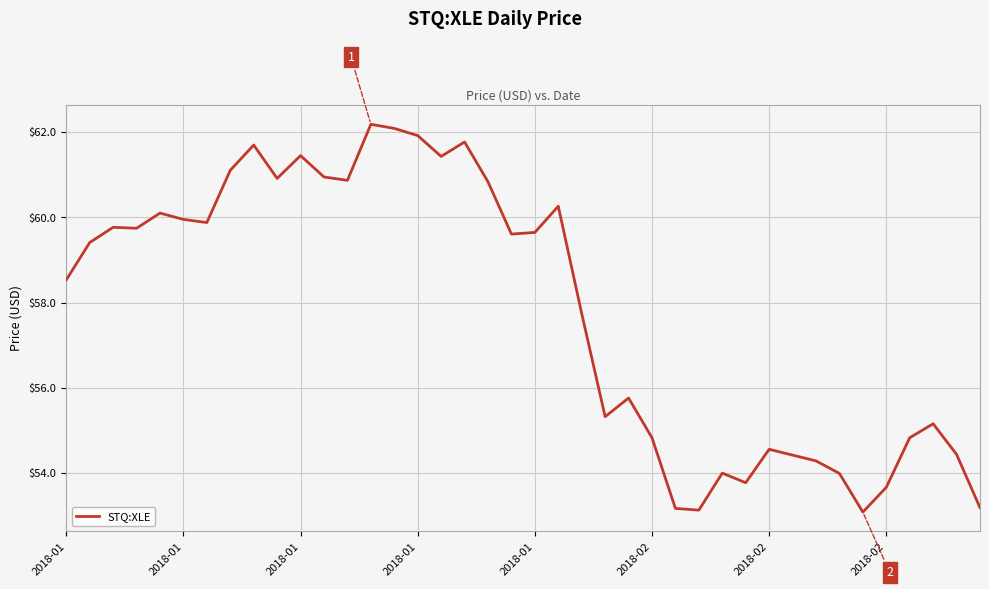

What is the greatest value displayed?

62.2